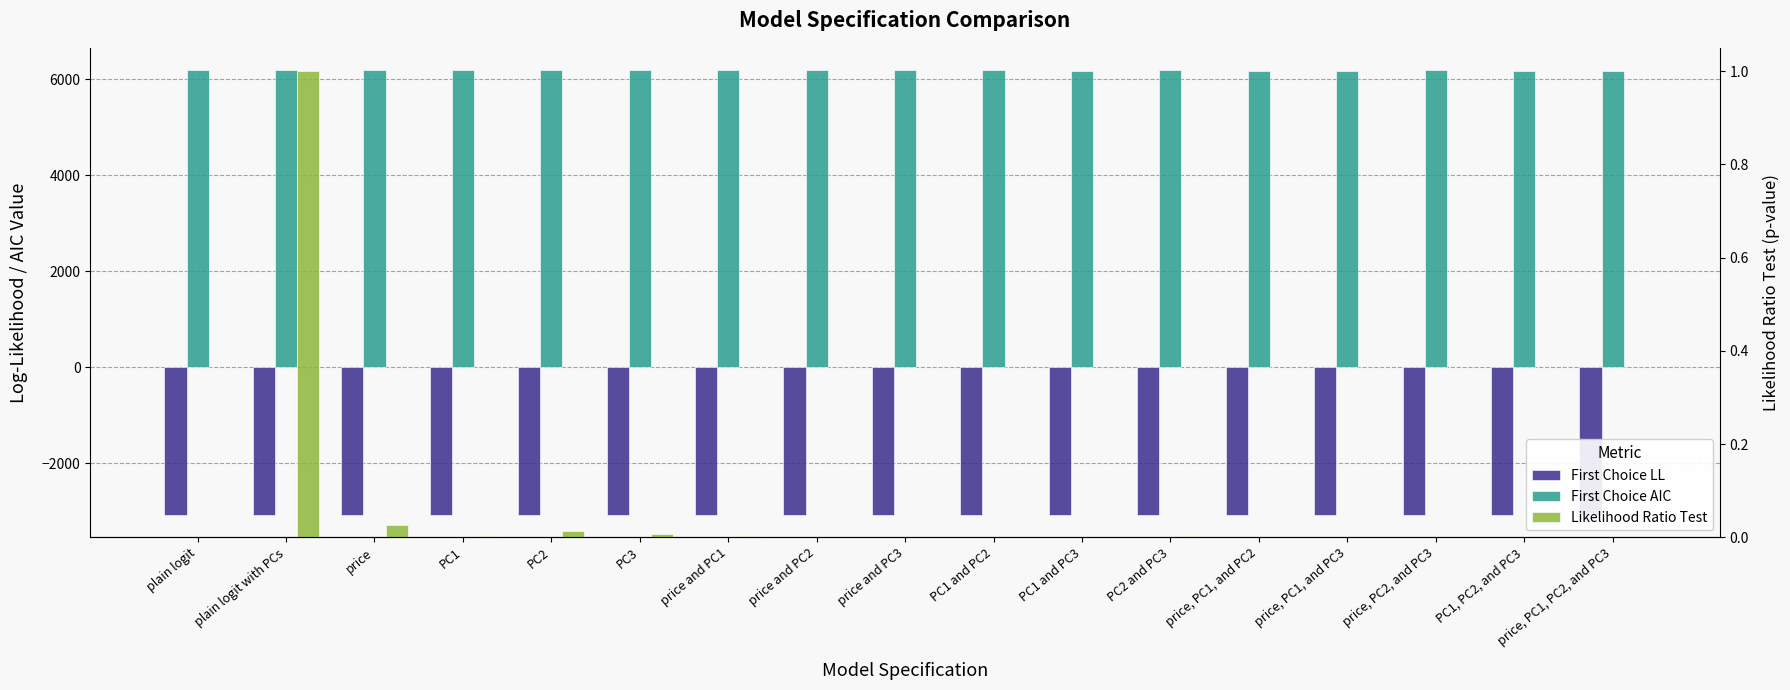

Does the chart contain any negative values?

Yes